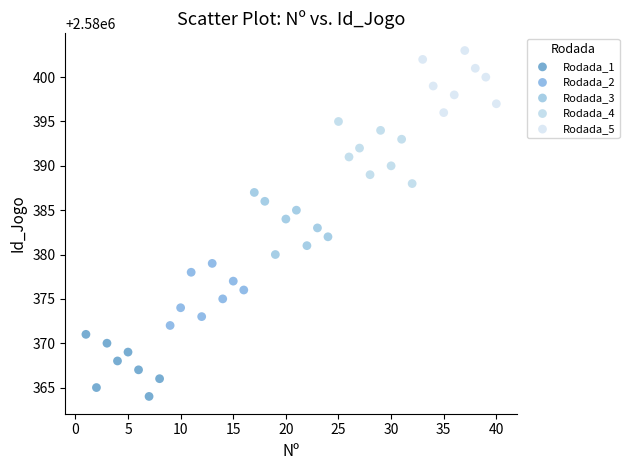

What are all the series names shown in the legend?

Rodada_1, Rodada_2, Rodada_3, Rodada_4, Rodada_5